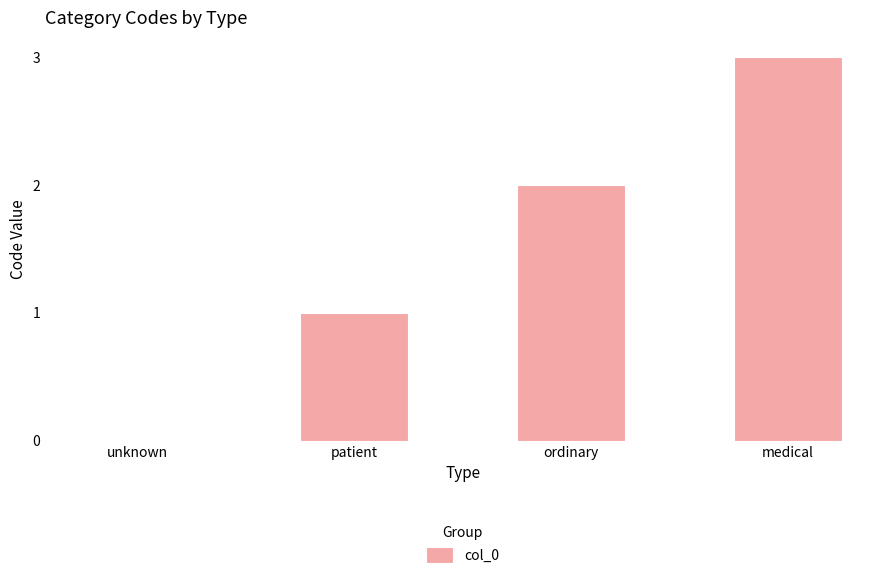

Reading right to left, transcribe all the data shown in this chart.

medical=3	ordinary=2	patient=1	unknown=0